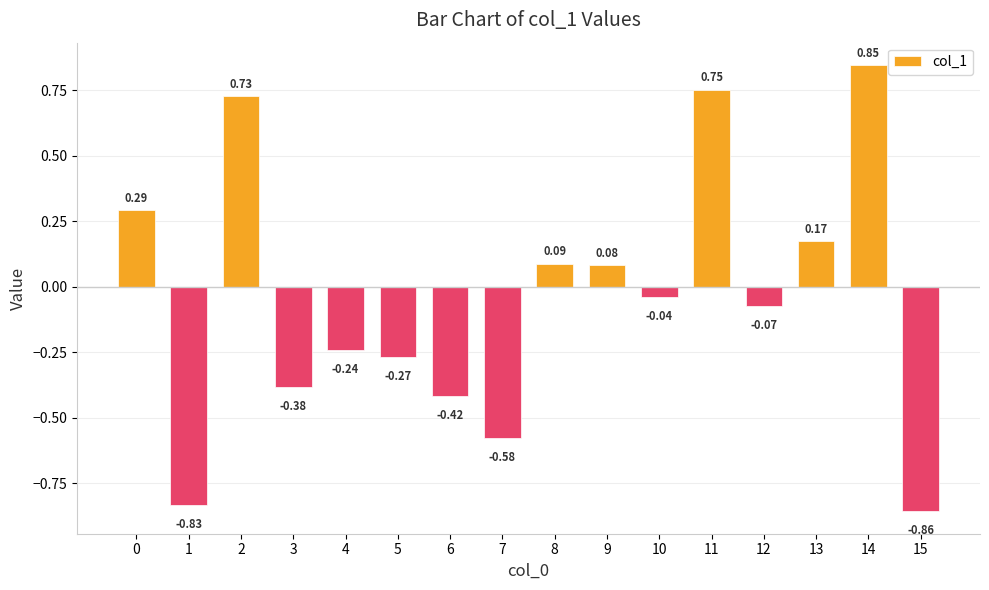

The value at 6 is -0.7. True or false?

False